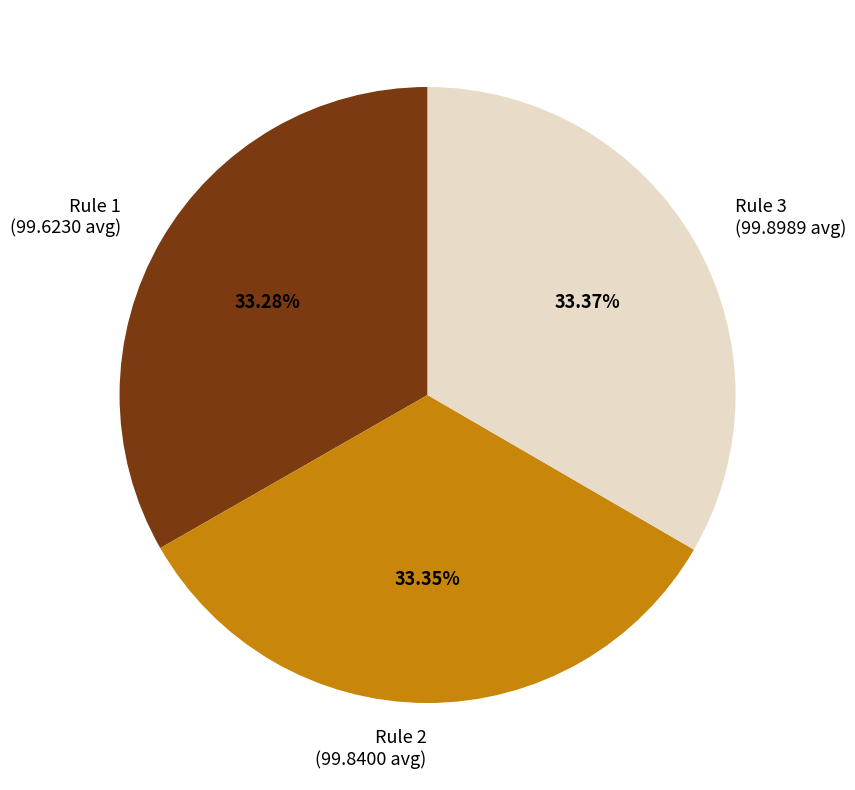

Is there a majority slice in this chart?

No